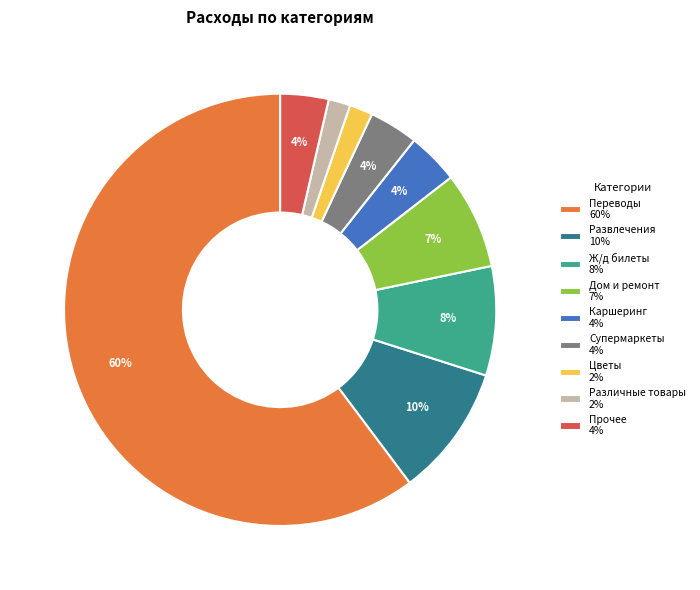

Which slice is the largest?

Переводы 60%